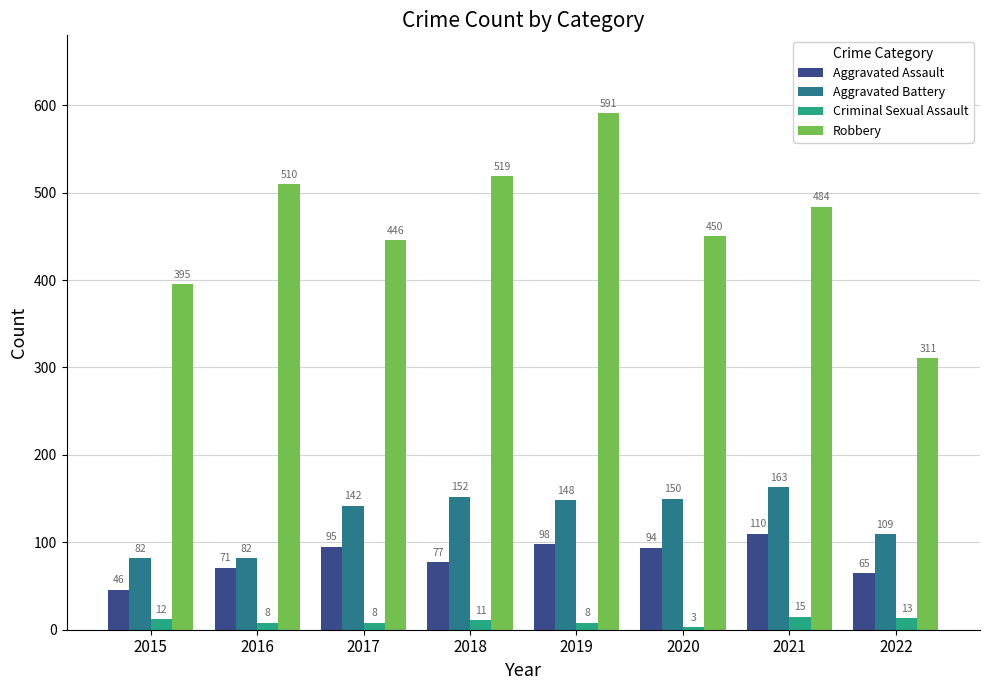

Count the number of categories in the chart.

8